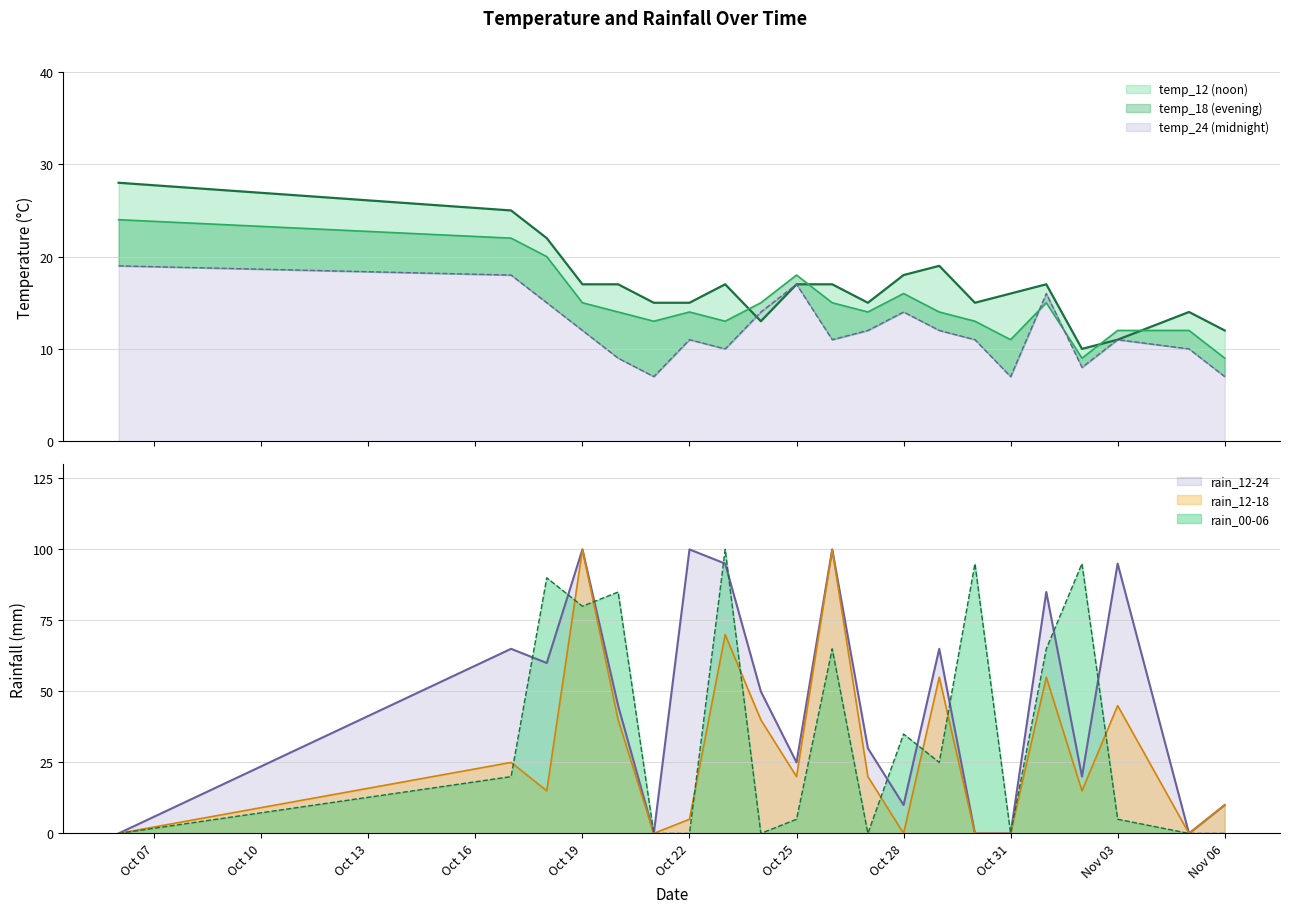

Is it true that rain_12-18 equals 100 at Oct 19?

True